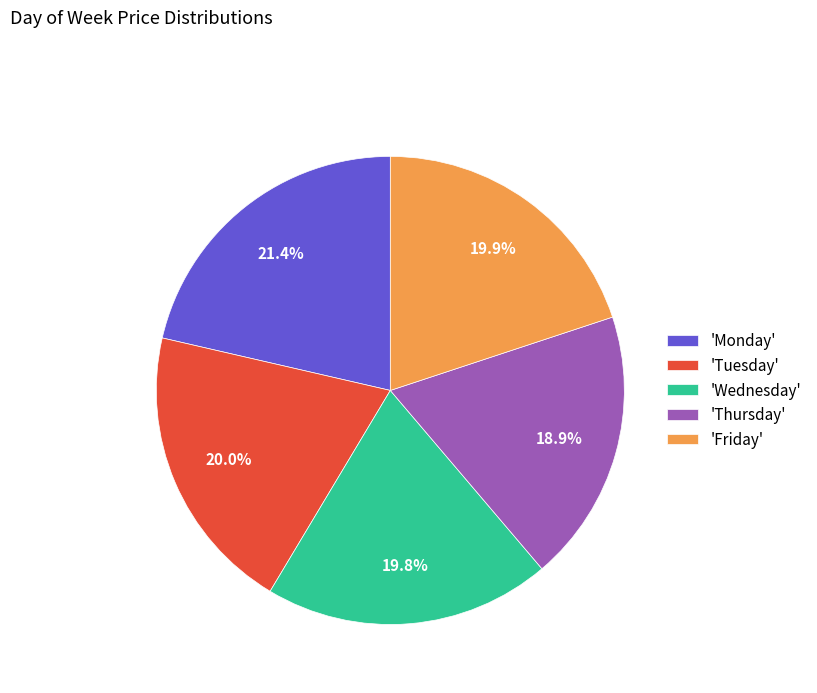

Do 'Monday' and 'Tuesday' together represent more than half of the pie?

No